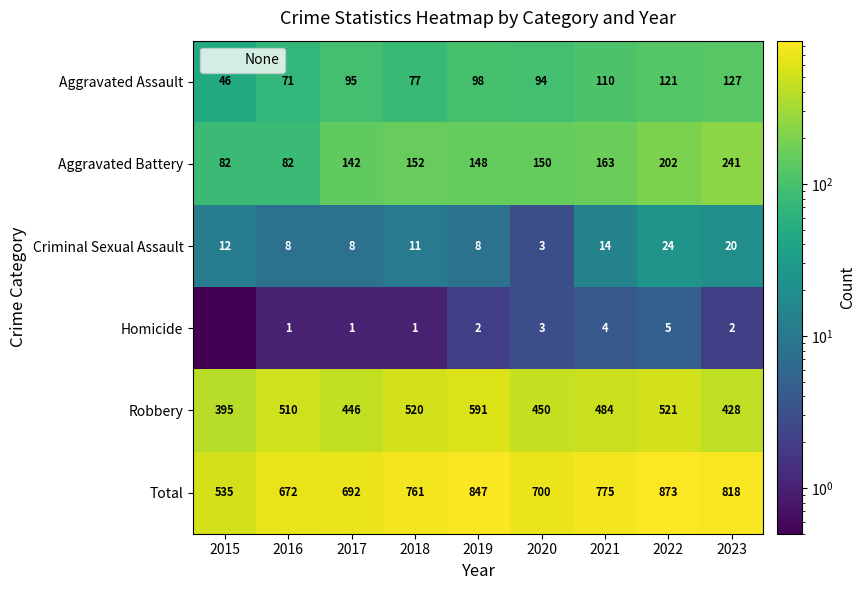

What is the difference between the highest and lowest values at 2023?

816.0